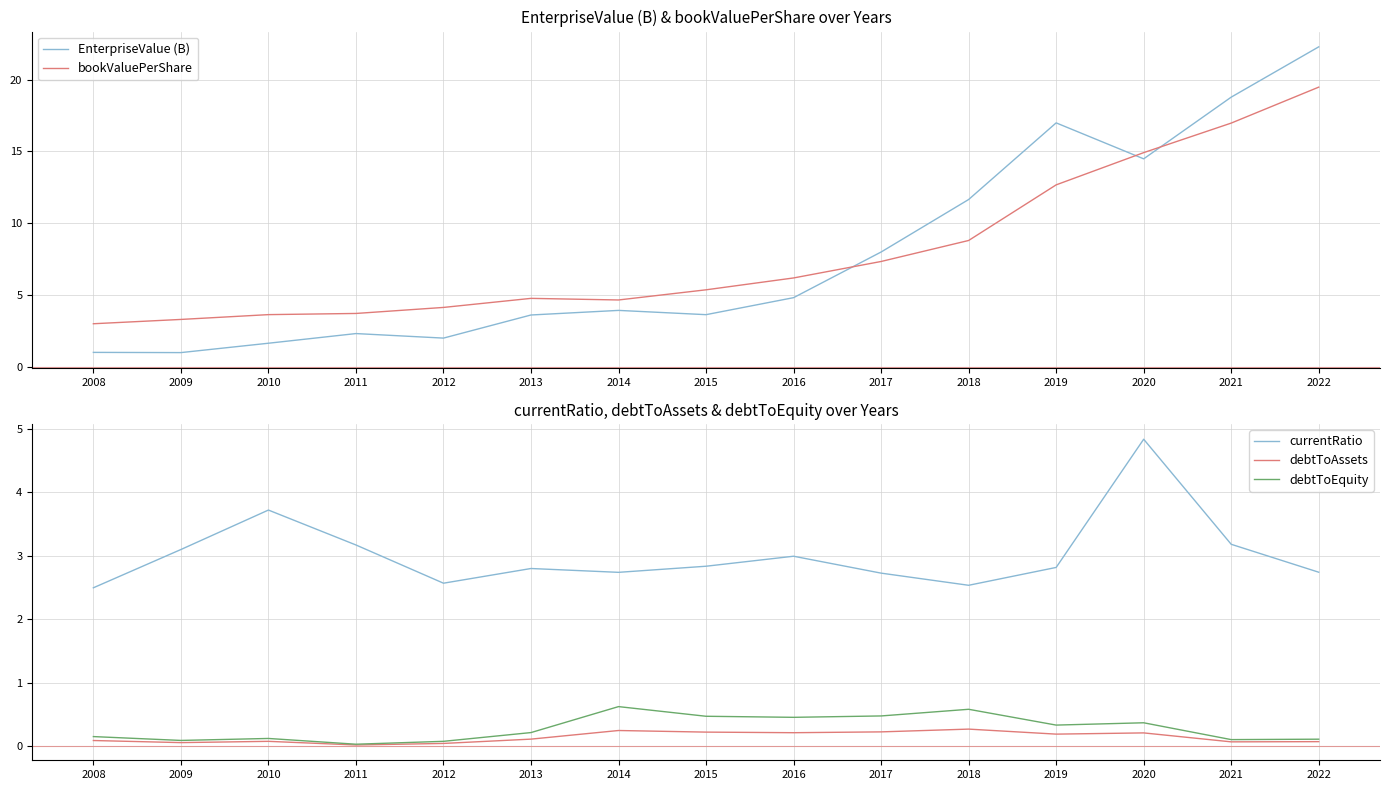

What is the lowest value of the bookValuePerShare series?

3.0